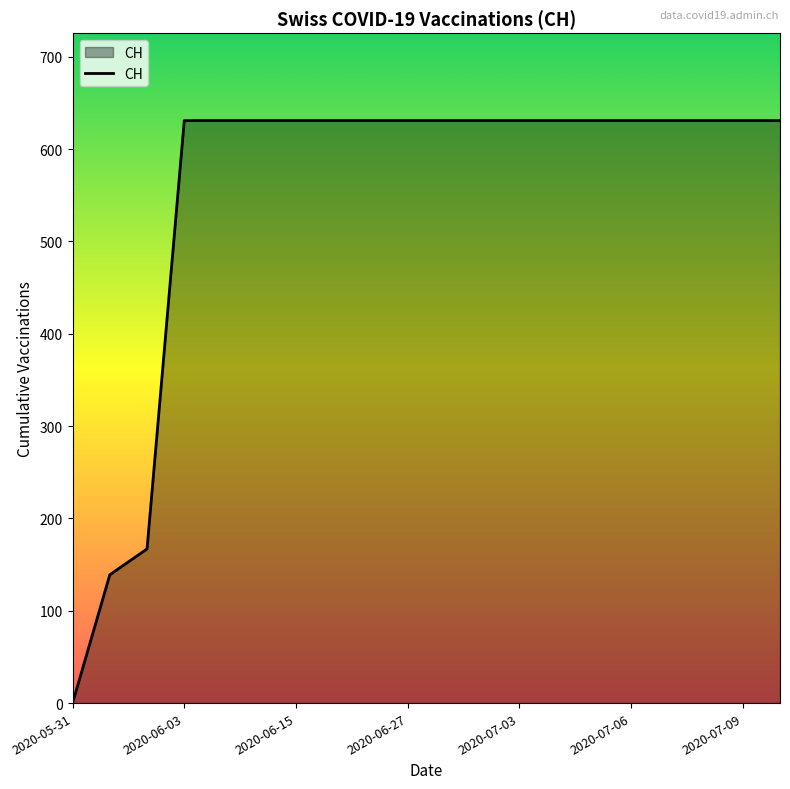

What is the maximum value shown in the chart?

631